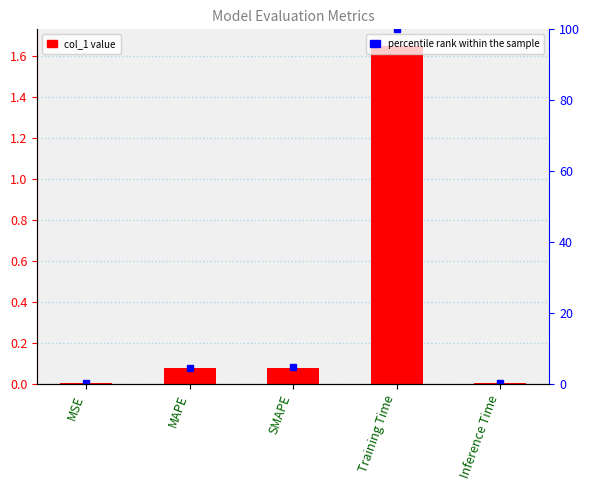

At which category does the chart reach its minimum across all series?

MSE